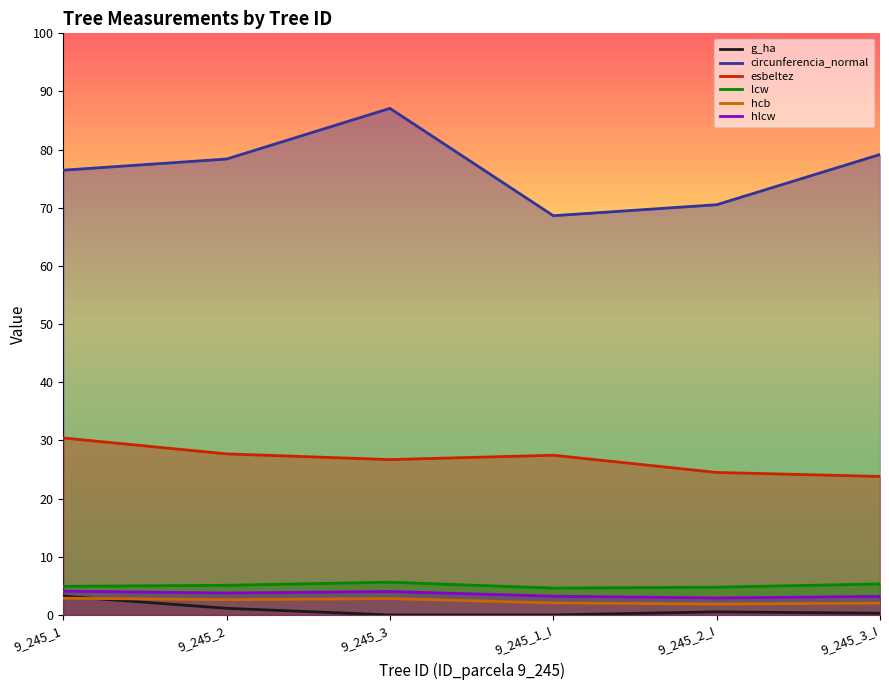

At how many categories does at least one series exceed 3?

6